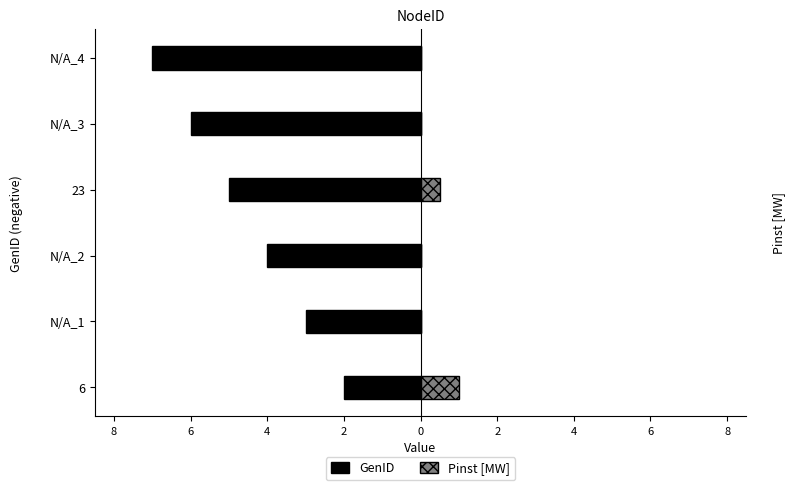

Rank the series by their maximum value, from lowest to highest.

GenID, Pinst [MW]